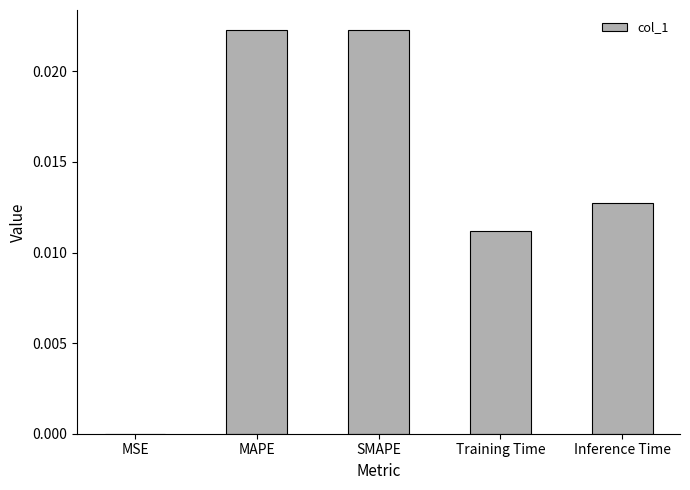

The value at SMAPE is 0.0. True or false?

True